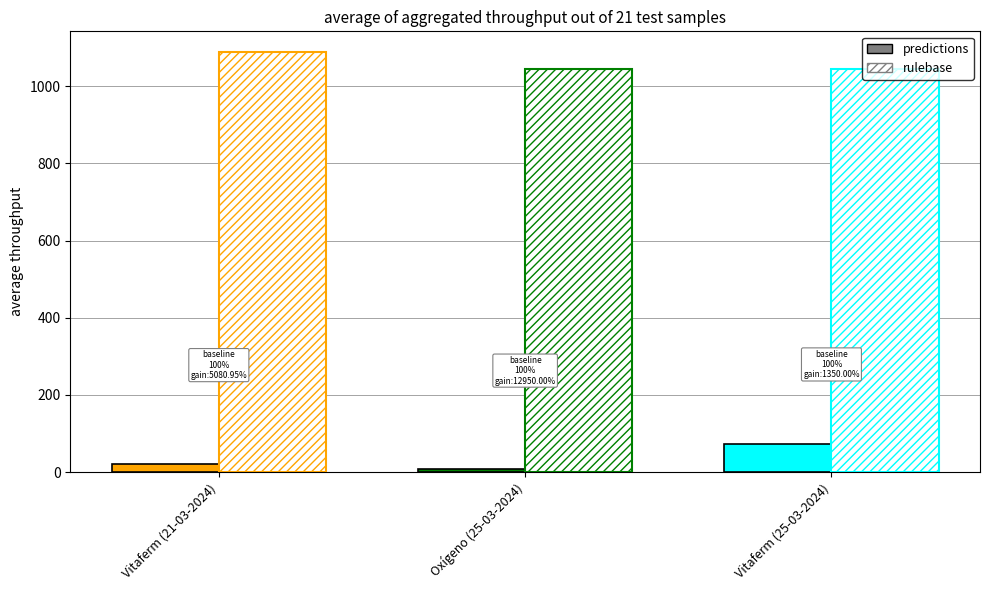

What are all the series names shown in the legend?

predictions, rulebase